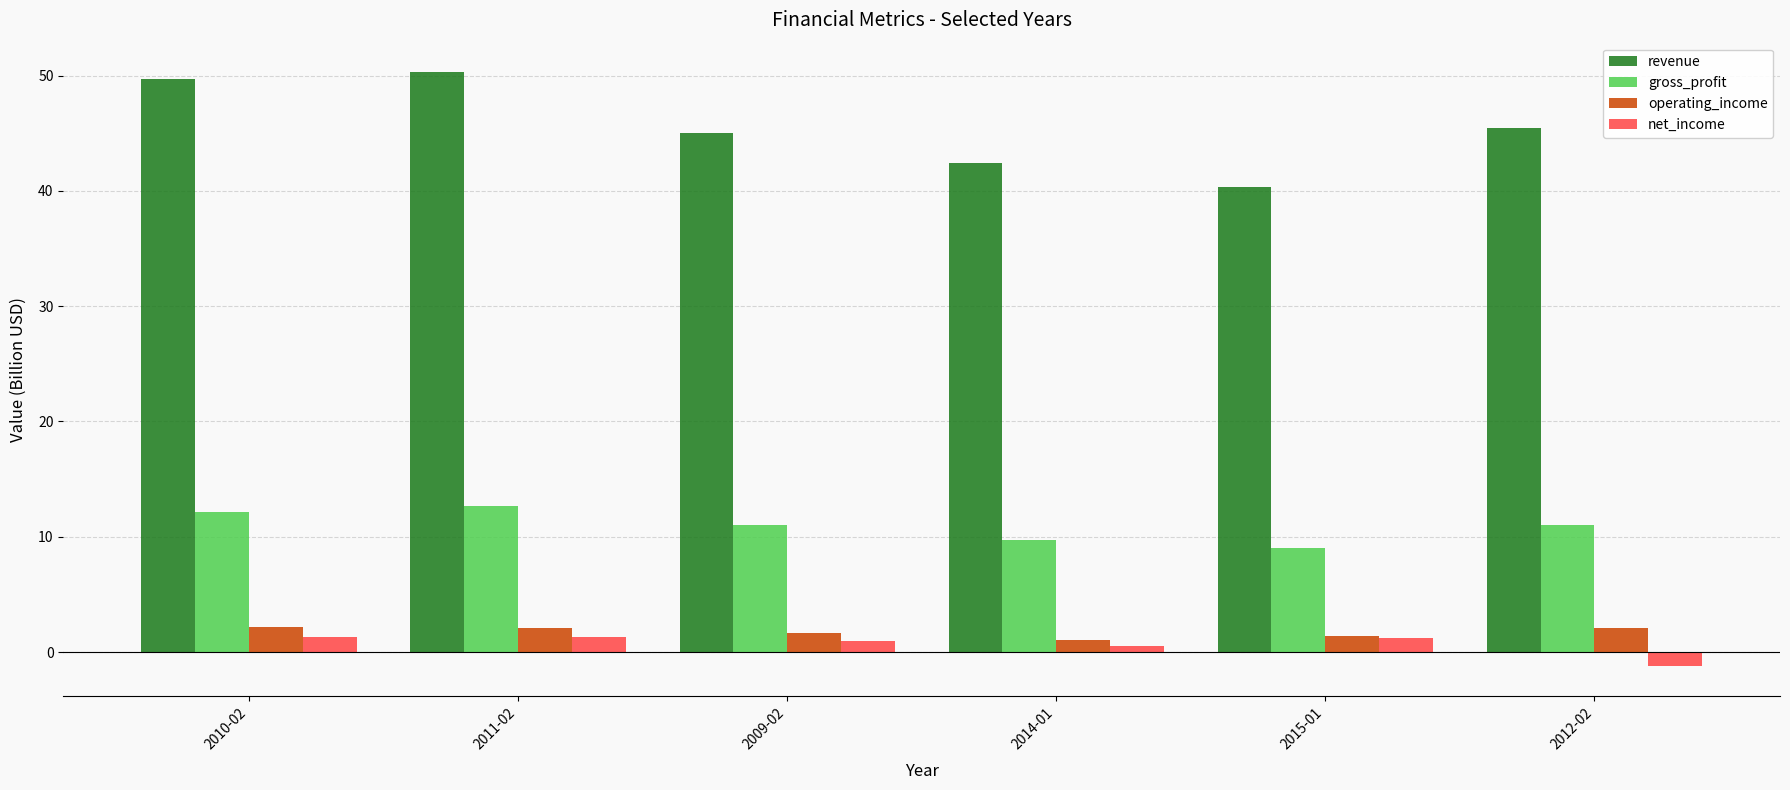

What value does the net_income series have at 2015-01?

1.2